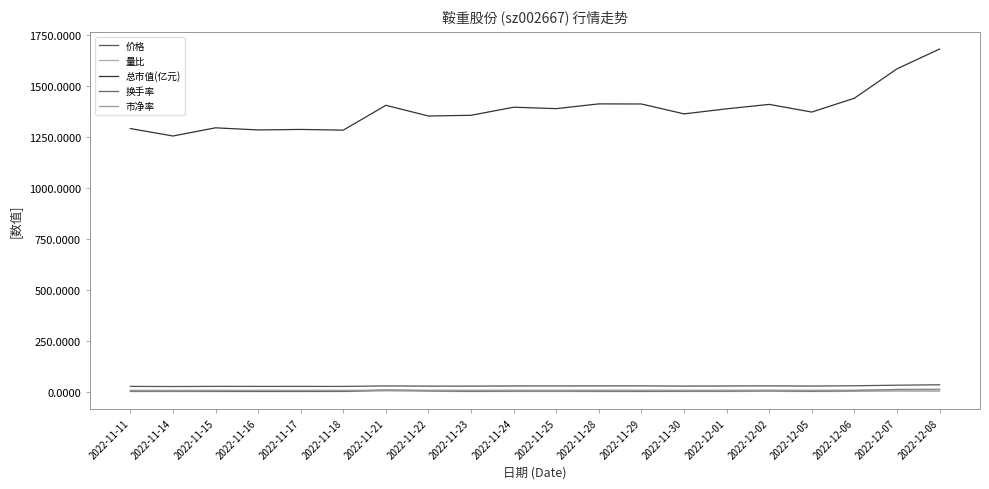

True or false: 总市值(亿元) has more than 0 interior local peaks.

True